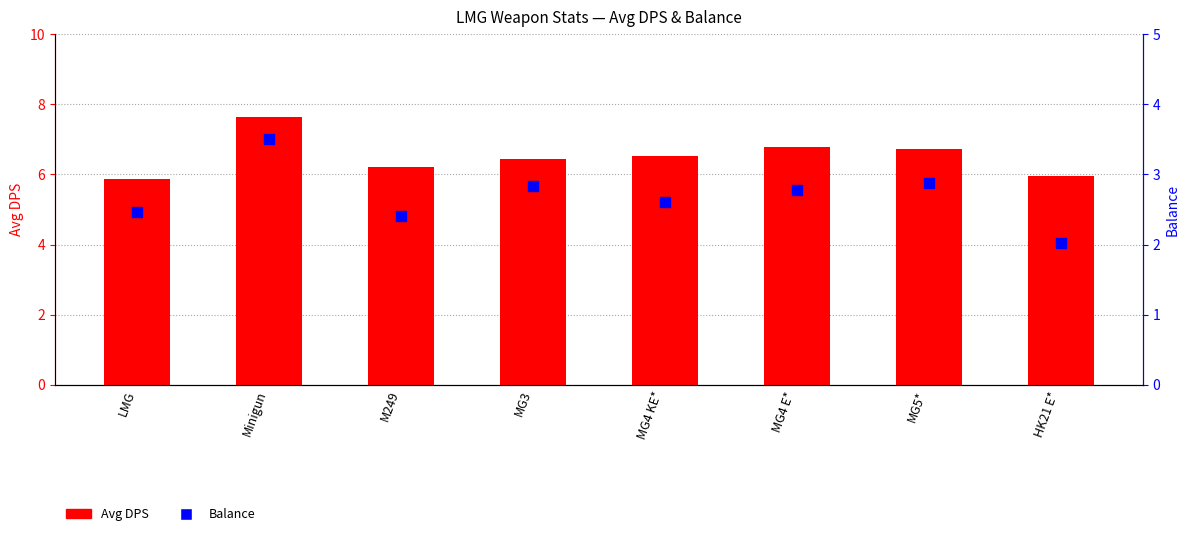

Which series contains the lowest Y value?

Balance